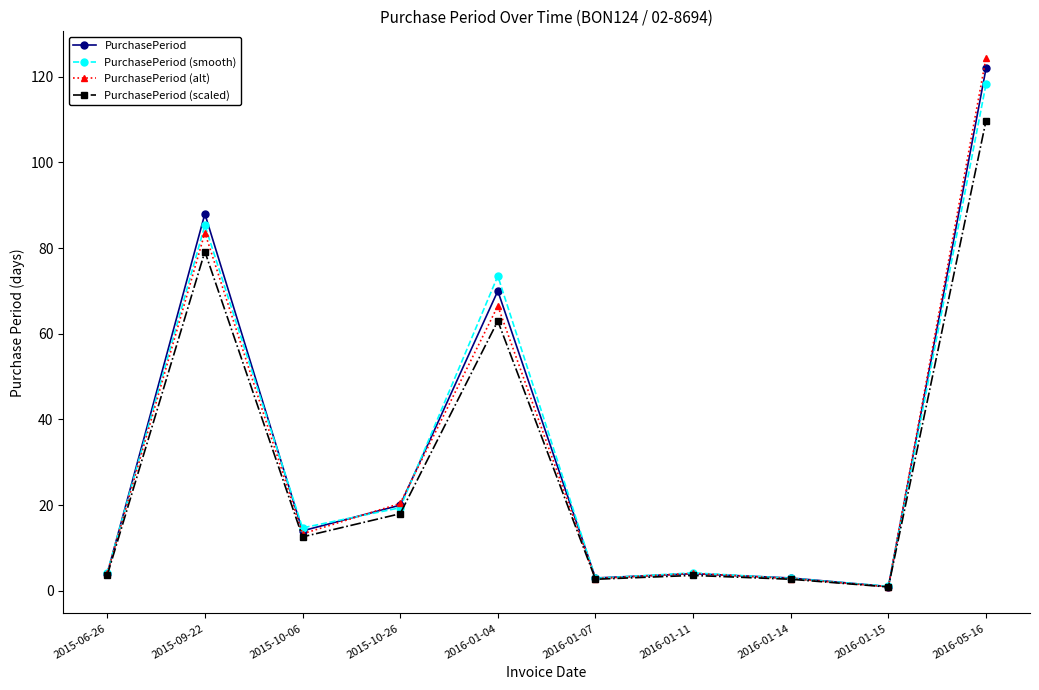

What is the difference between the maximum and second lowest values in the PurchasePeriod (scaled) series?

107.1